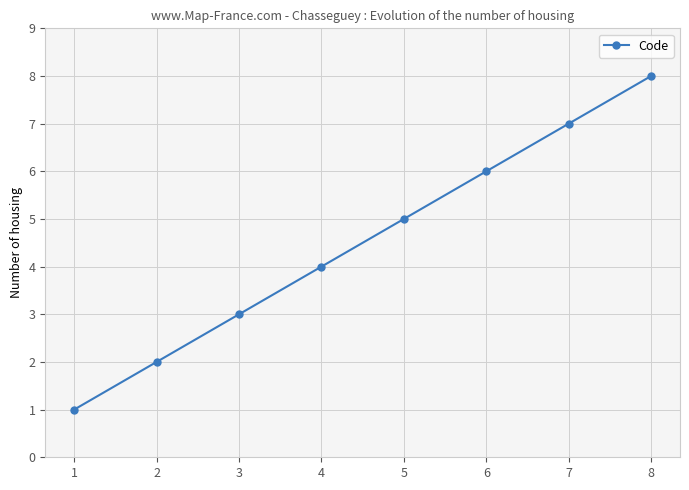

Is it true that the value at 1 is 2?

False